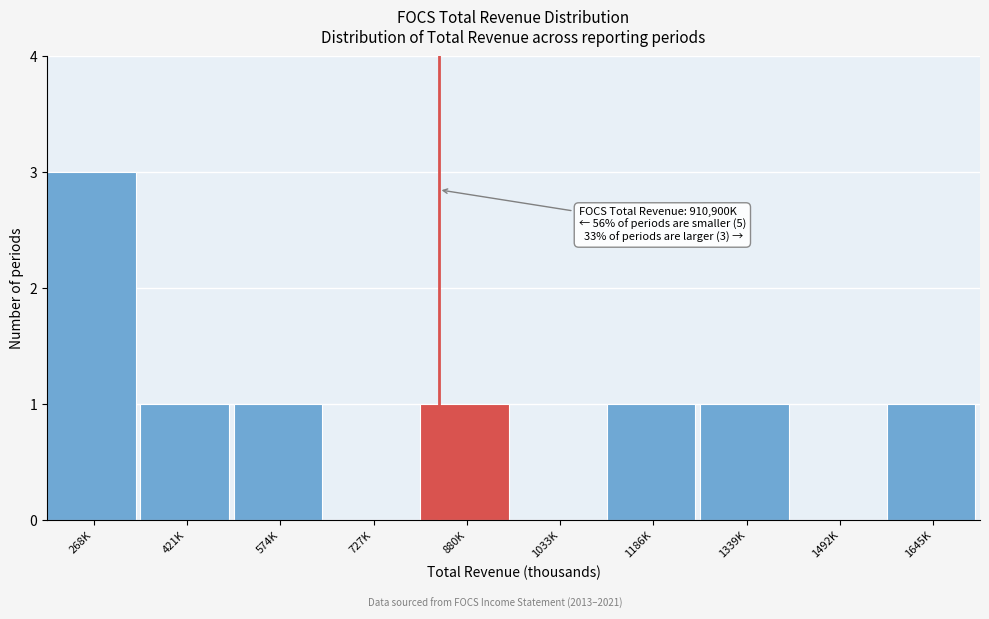

Reading left to right, extract all data points from this chart.

268K=3	421K=1	574K=1	727K=0	880K=1	1033K=0	1186K=1	1339K=1	1492K=0	1645K=1